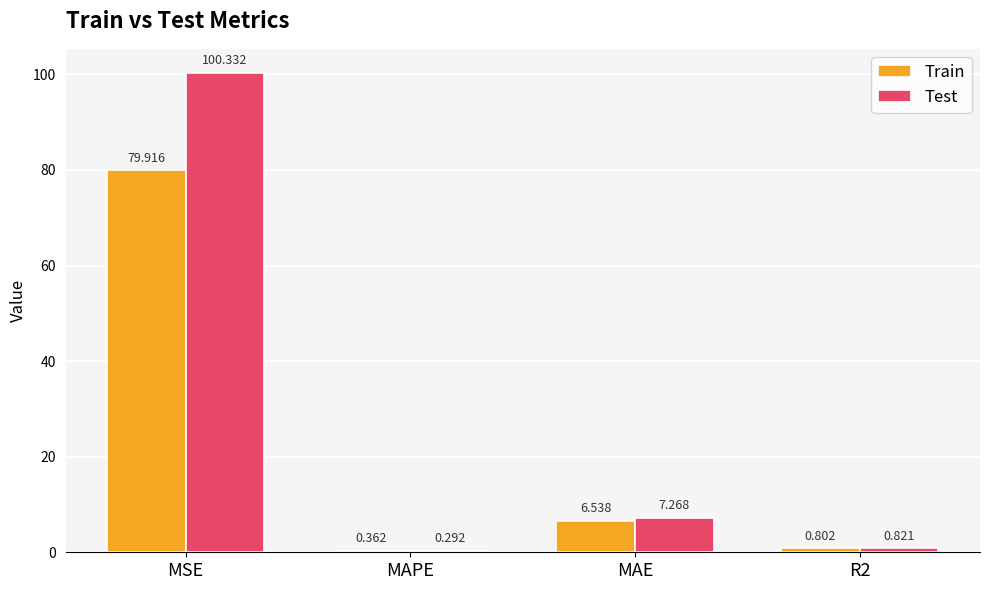

At which label is Test closest to 50?

MAE